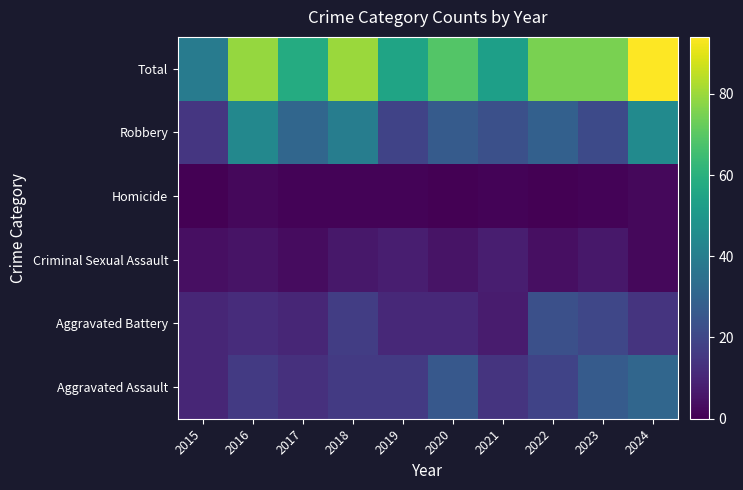

At which category does the chart reach its peak across all series?

2024